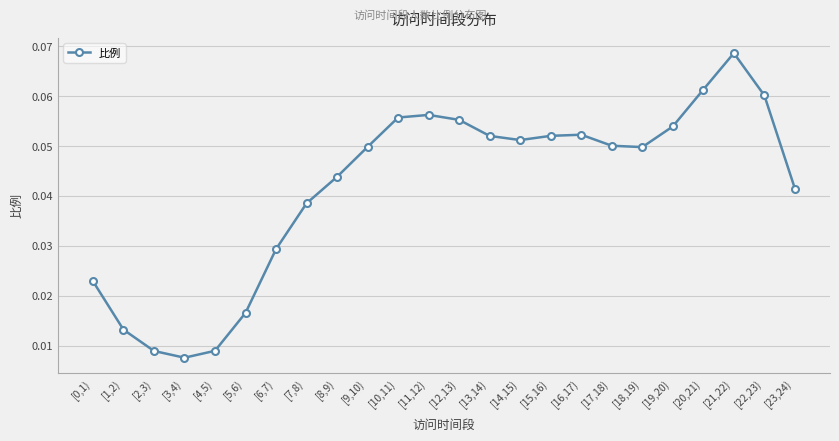

How many values are between 0 and 1?

24